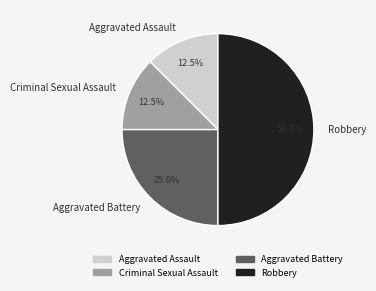

Approximately how many times larger is the value at Robbery compared to Aggravated Battery?

2.0